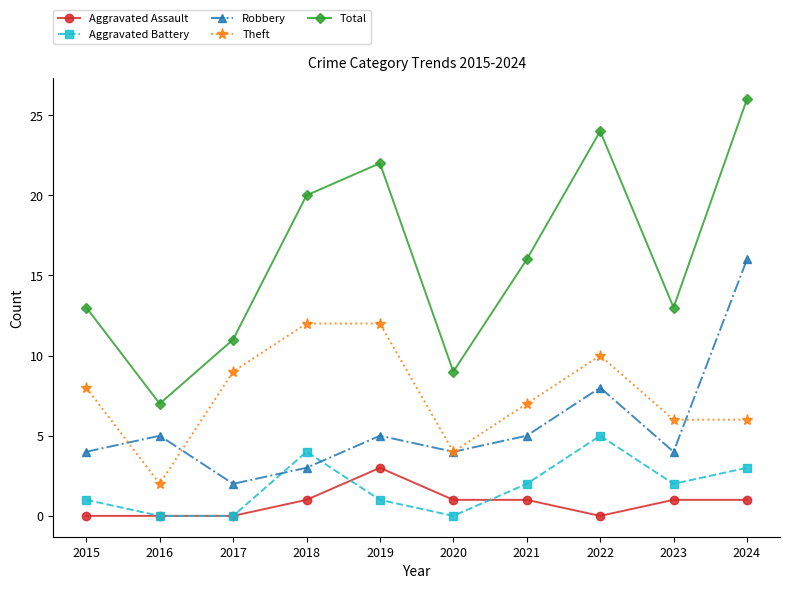

Read the Aggravated Battery value at 2015.

1